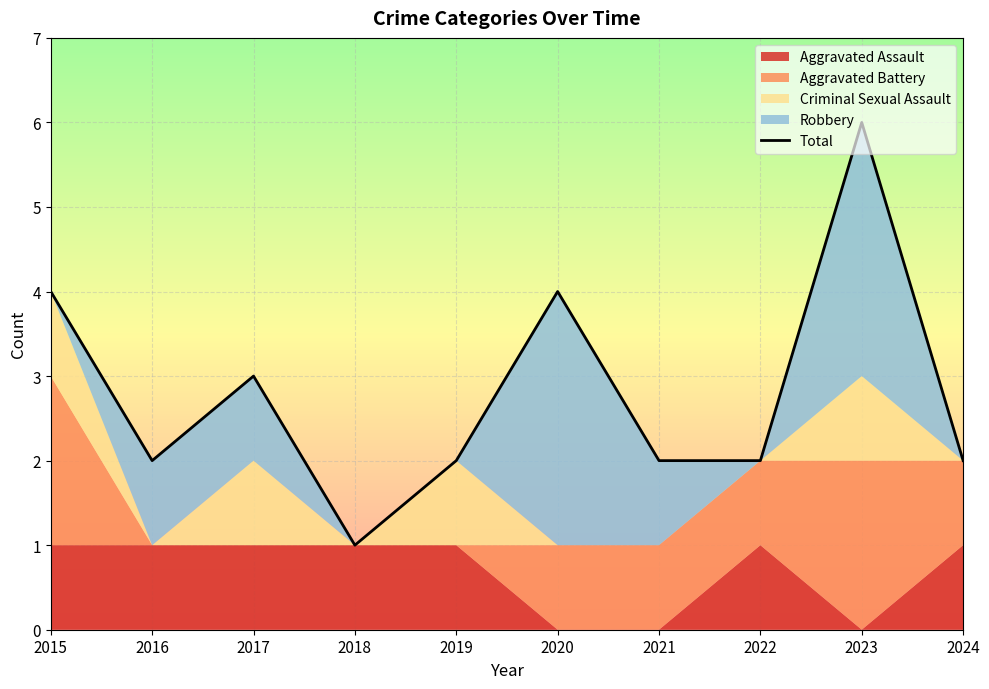

True or false: the data shows 2 at 2019.

True